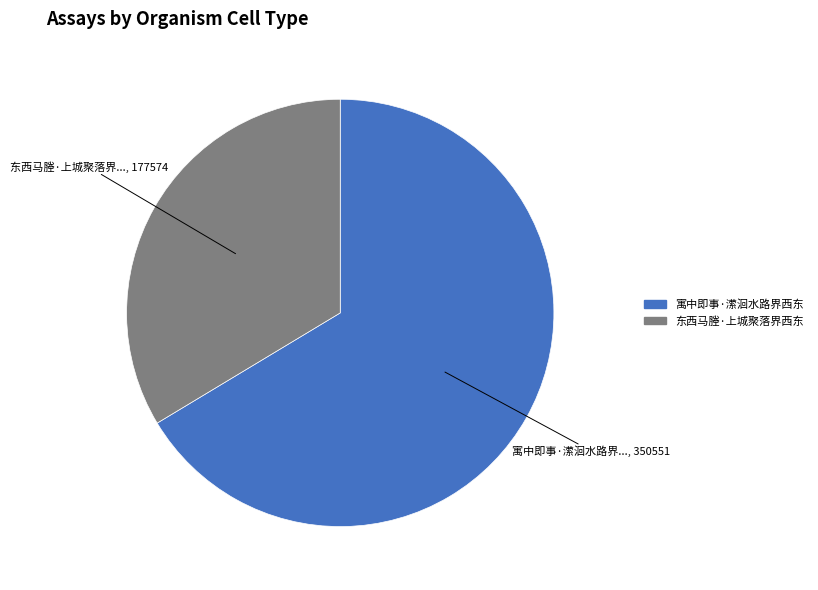

Do 东西马塍·上城聚落界西东 and 寓中即事·潆洄水路界西东 together represent more than half of the pie?

Yes